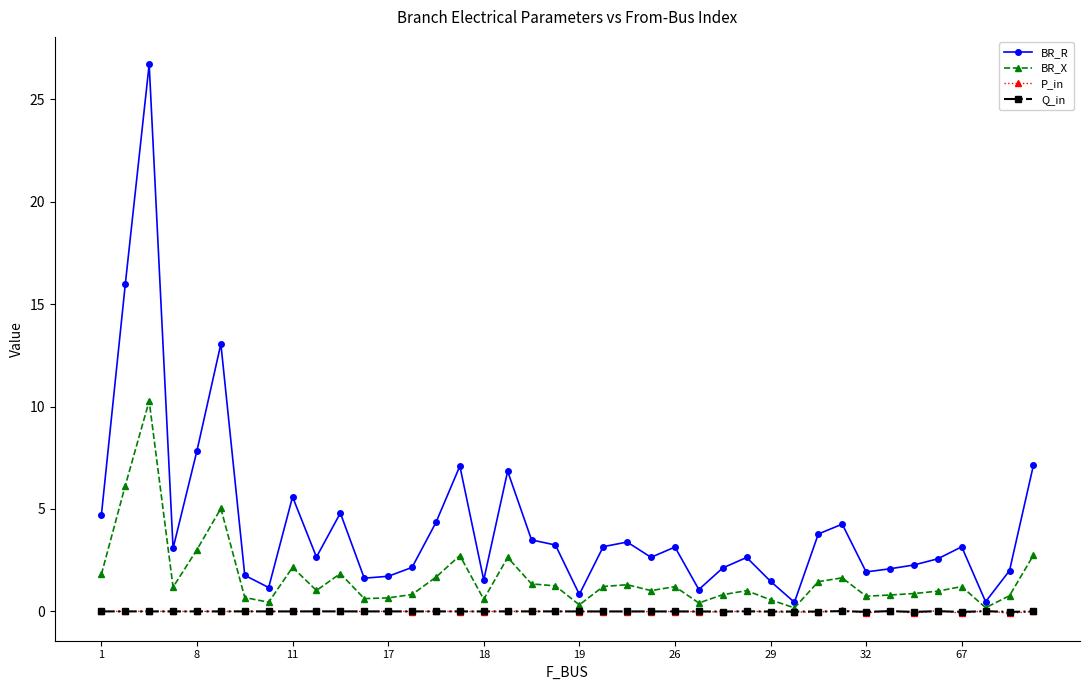

Which series has the largest total across all categories?

BR_R